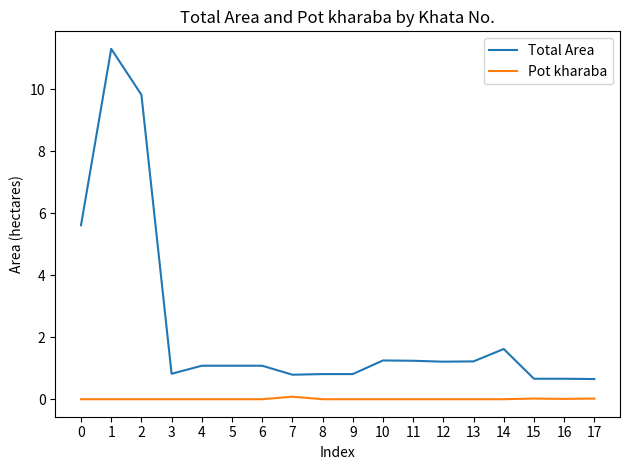

Count the number of categories in the chart.

18